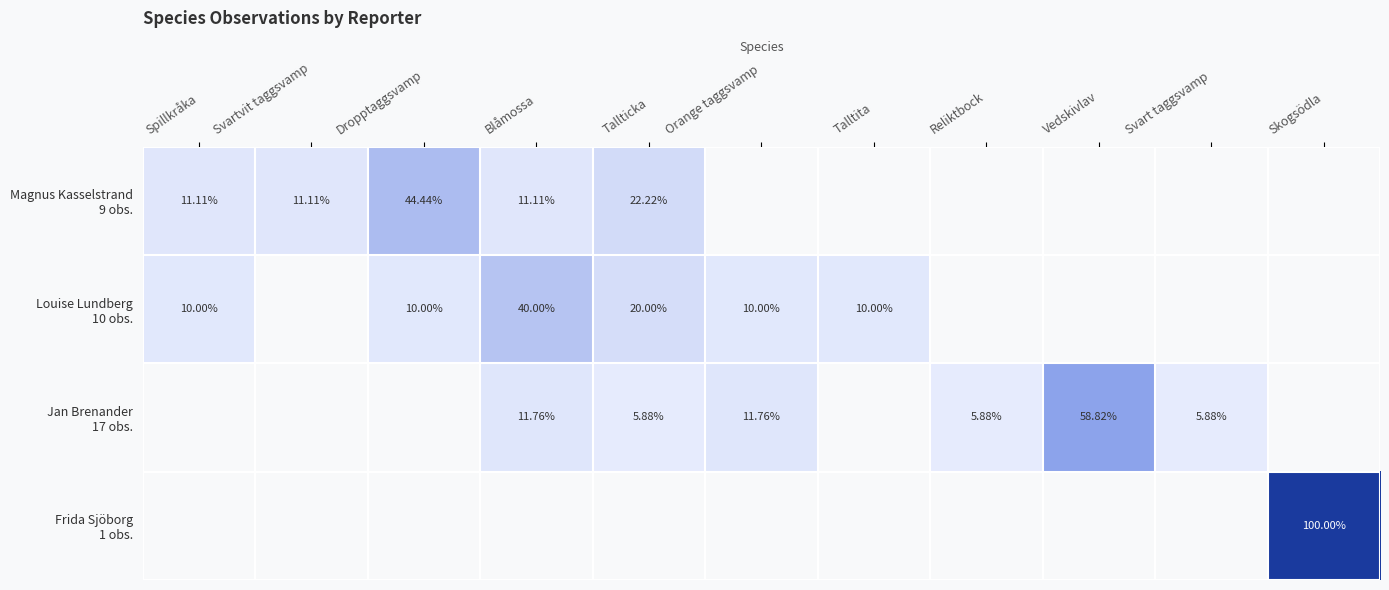

How many series are shown in this chart?

4